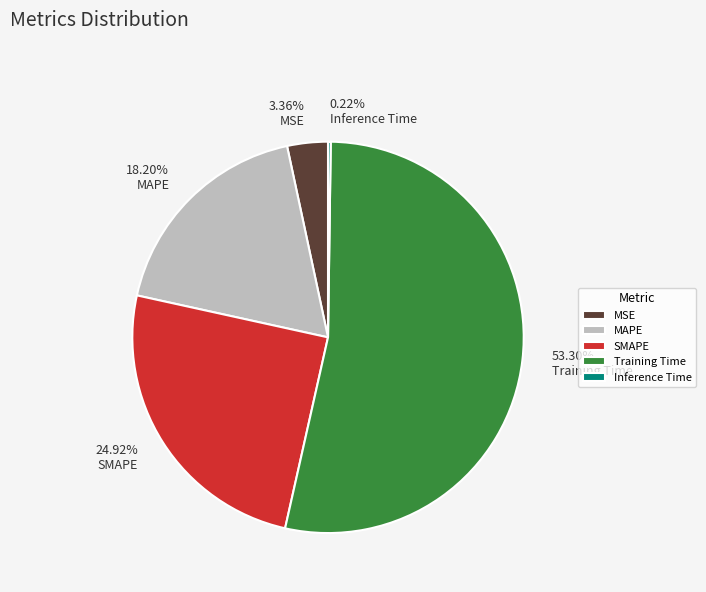

Which has a higher value, MAPE or Training Time?

Training Time